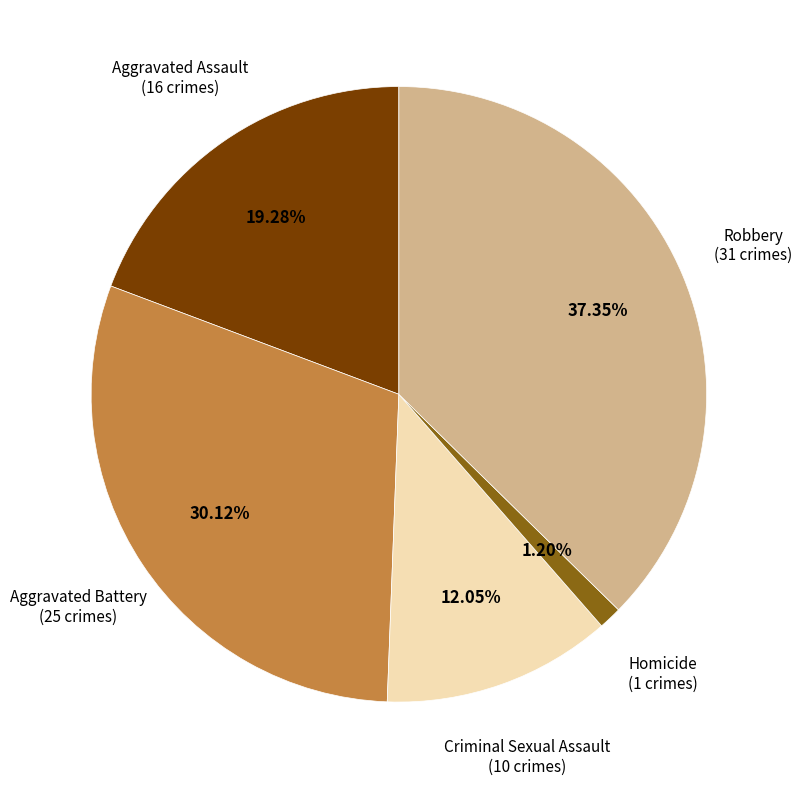

Rank the categories by value from highest to lowest.

Robbery, Aggravated Battery, Aggravated Assault, Criminal Sexual Assault, Homicide